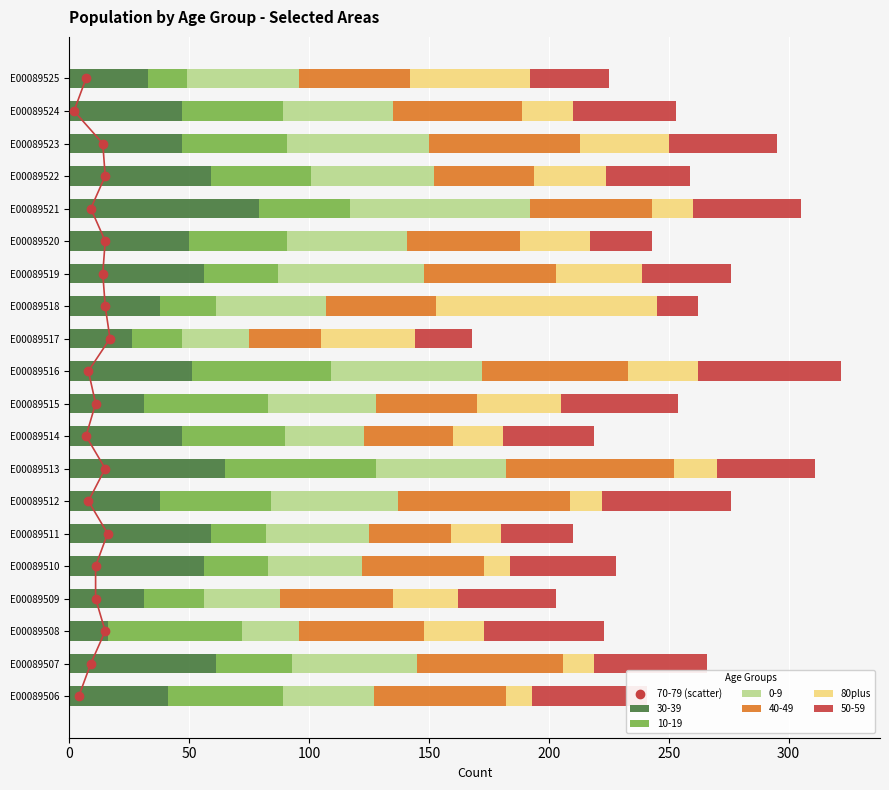

Is it true that 30-39 equals 59 at E00089522?

True